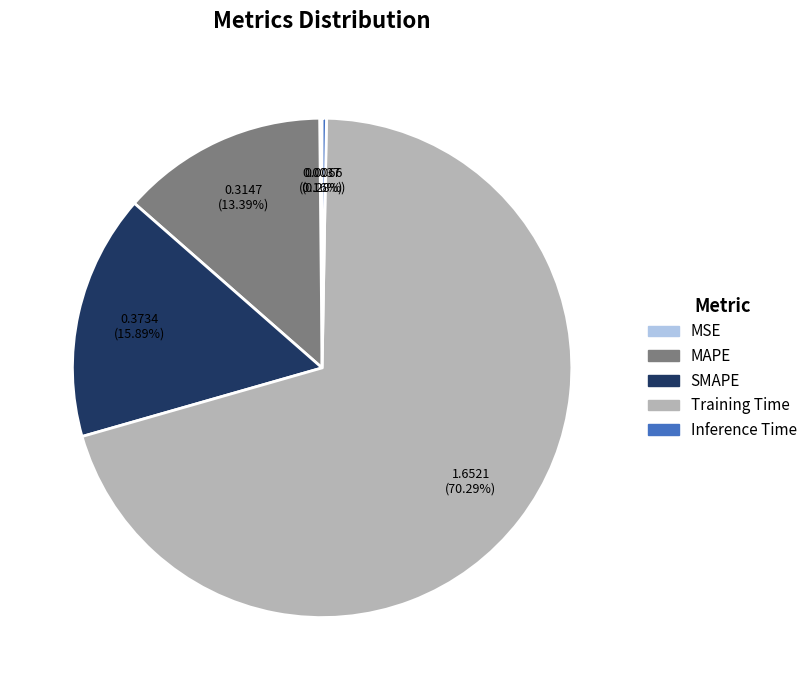

Is the sum of SMAPE and Inference Time greater than half?

No